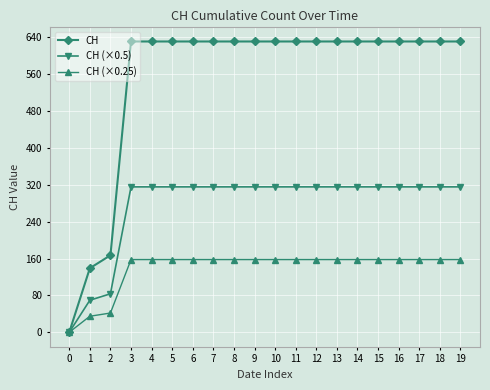

List the series in order of their peak value, lowest first.

CH (×0.25), CH (×0.5), CH